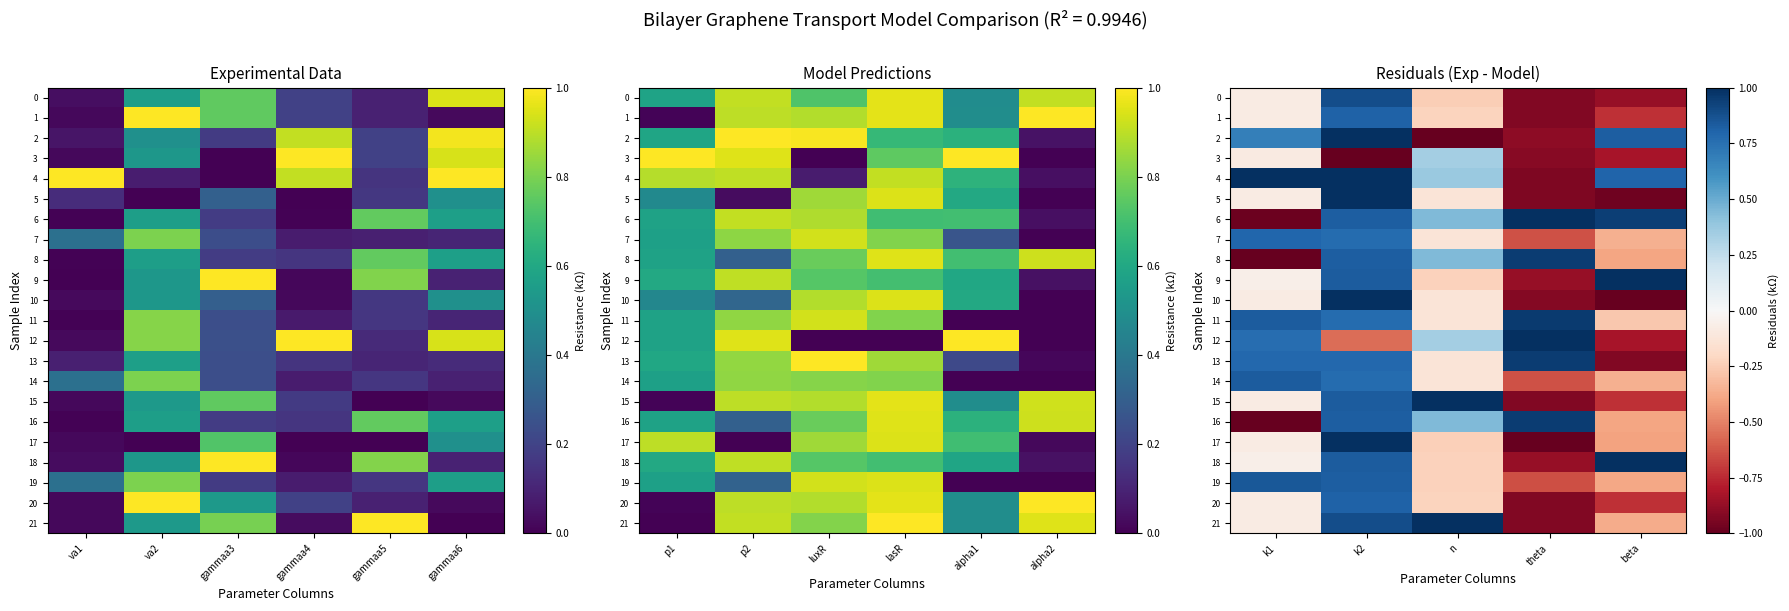

What is the lowest value of the 9 series?

-0.9